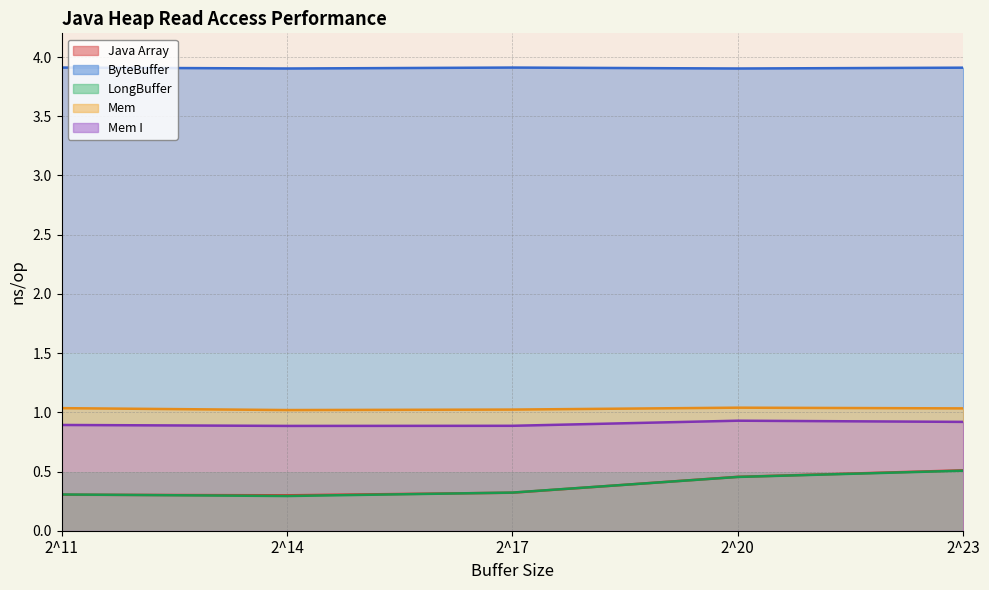

What is the maximum value for LongBuffer?

0.5